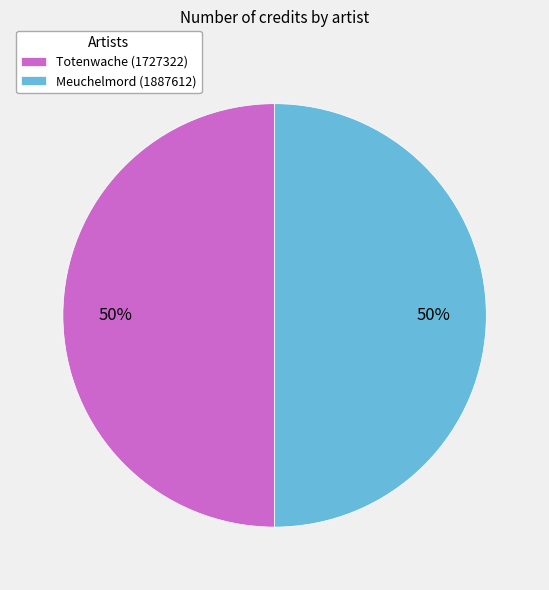

Count the number of slices in the pie.

2